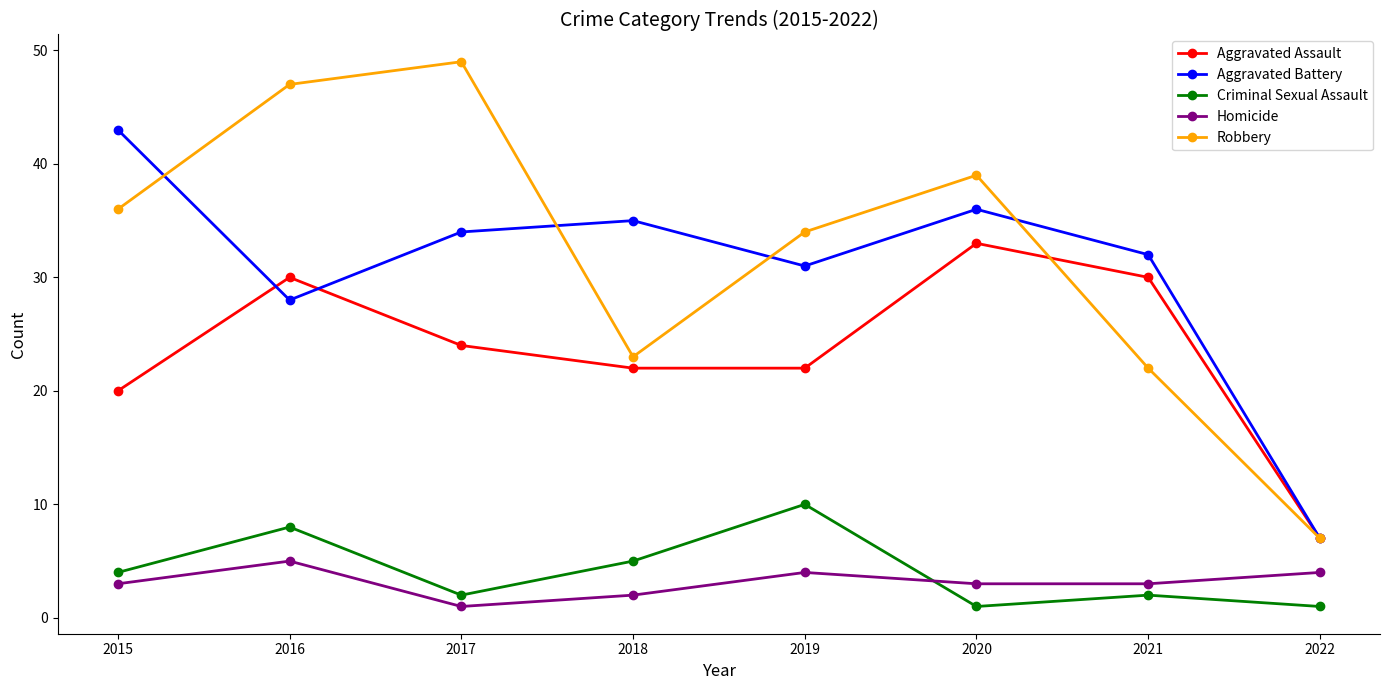

True or false: Homicide and Aggravated Assault intersect in this chart.

False